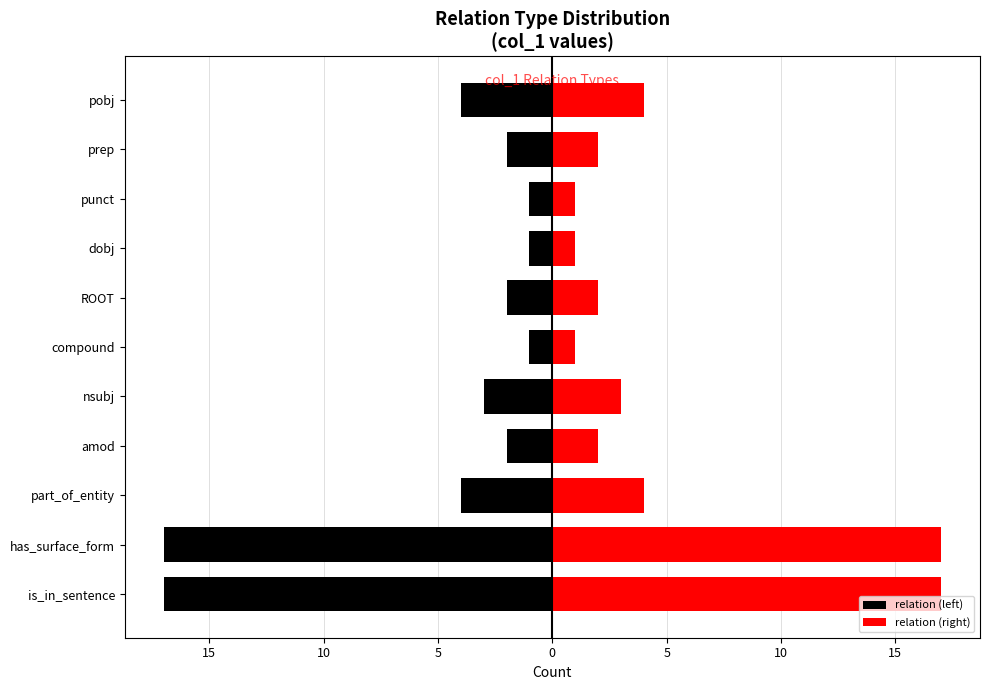

Is the value of relation (right) at prep greater than the value of relation (left) at nsubj?

Yes